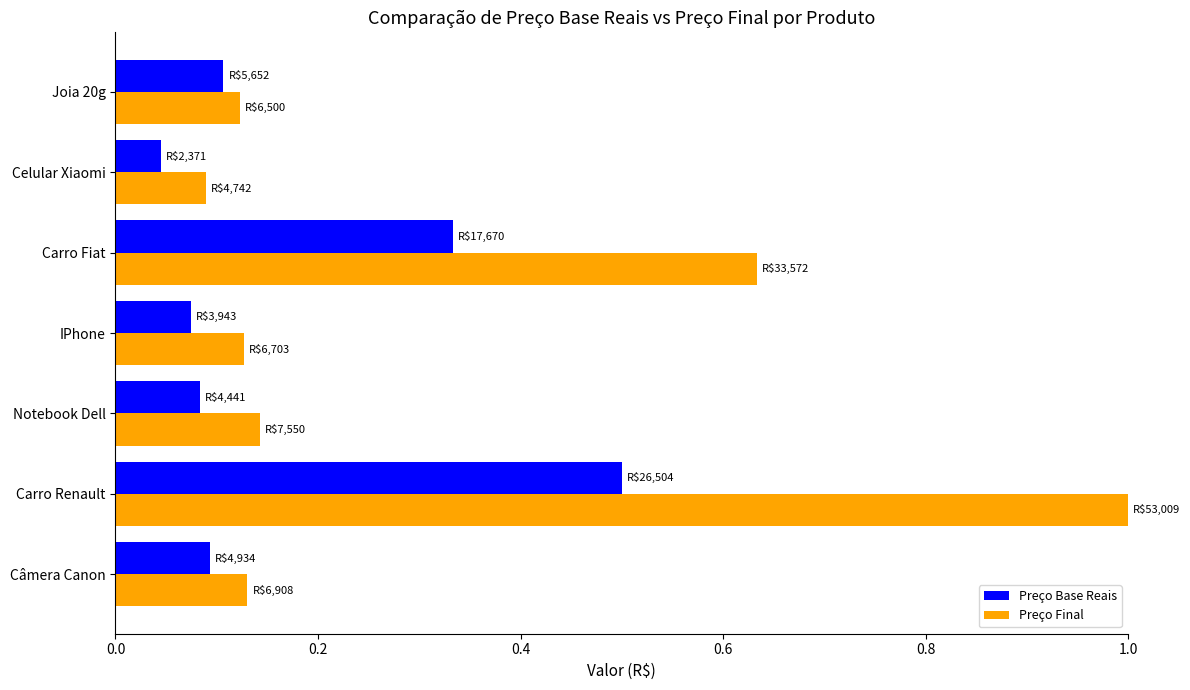

Between Notebook Dell and Celular Xiaomi, which series saw the biggest shift?

Preço Final